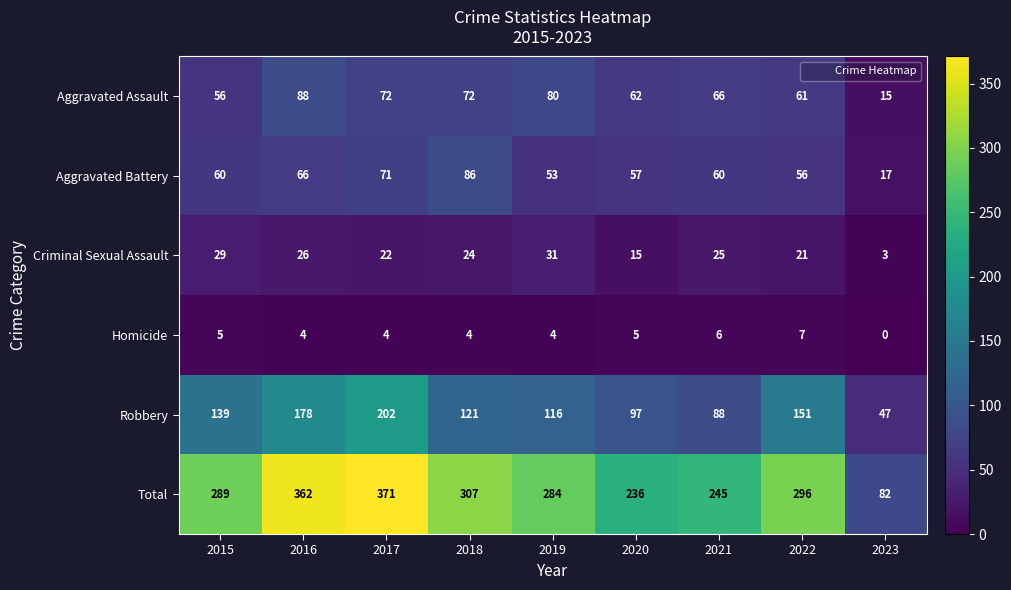

List the series in order of their peak value, highest first.

Total, Robbery, Aggravated Assault, Aggravated Battery, Criminal Sexual Assault, Homicide